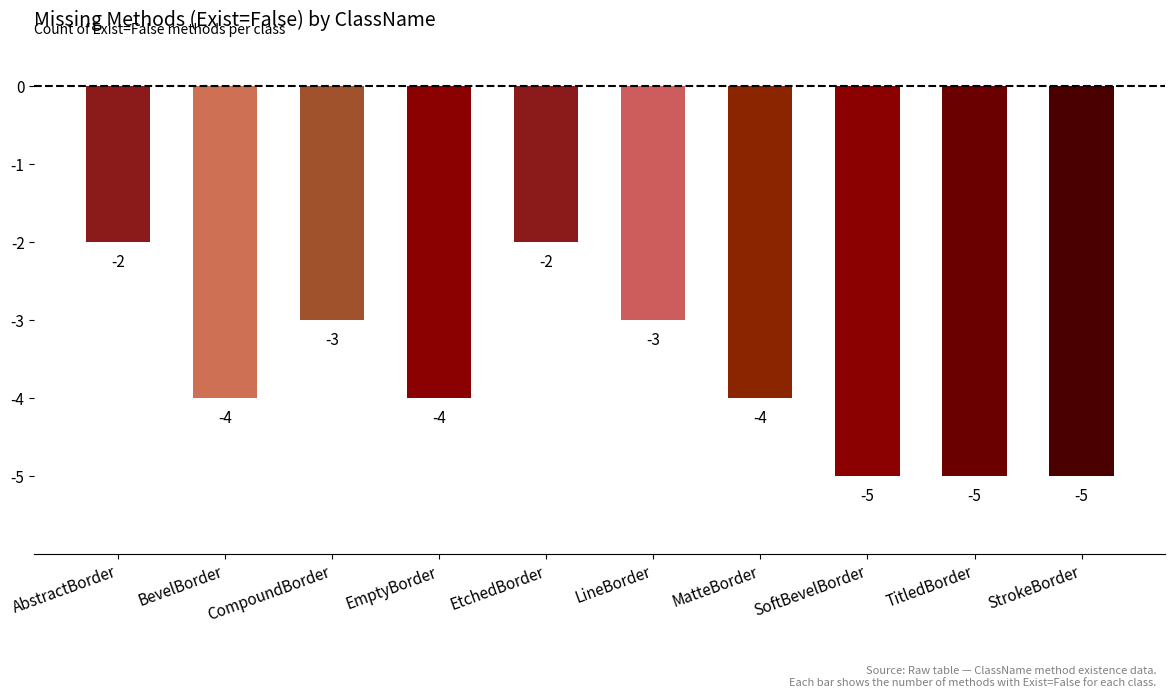

What is the change in value from CompoundBorder to MatteBorder?

-1